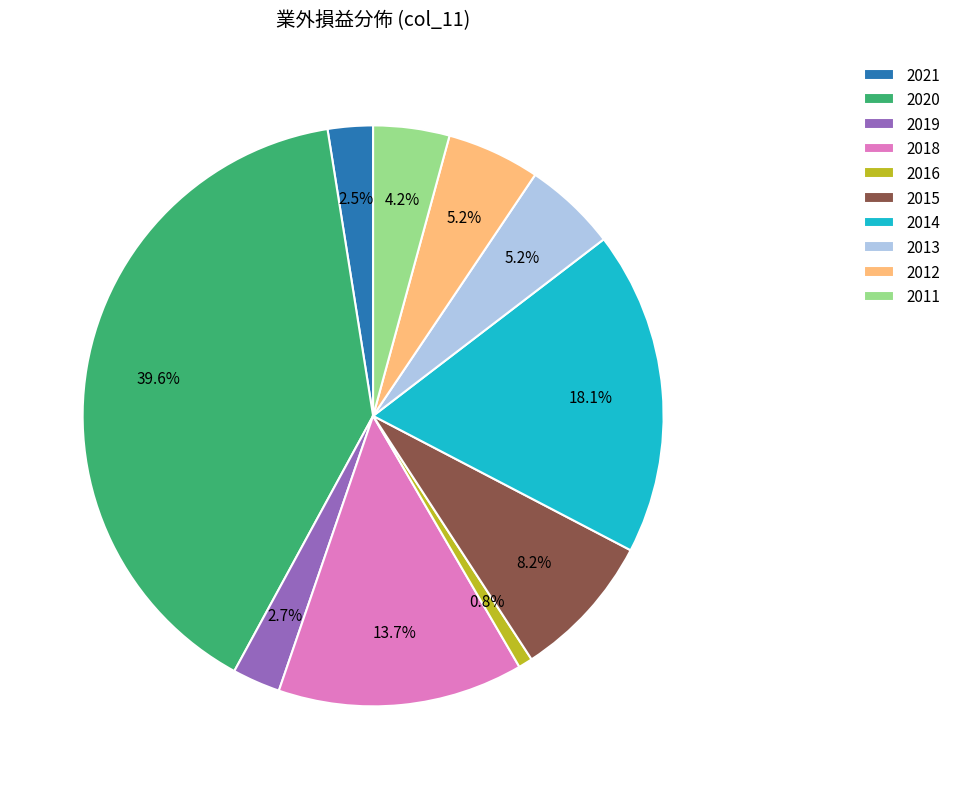

Does any single category account for the majority?

No